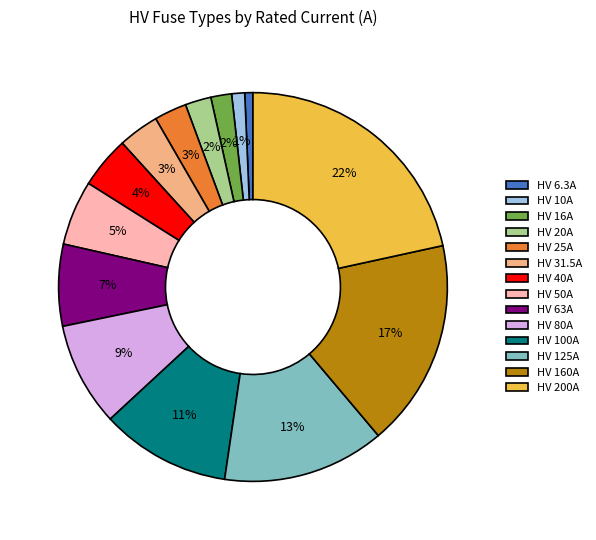

Do HV 16A and HV 80A together represent more than half of the pie?

No